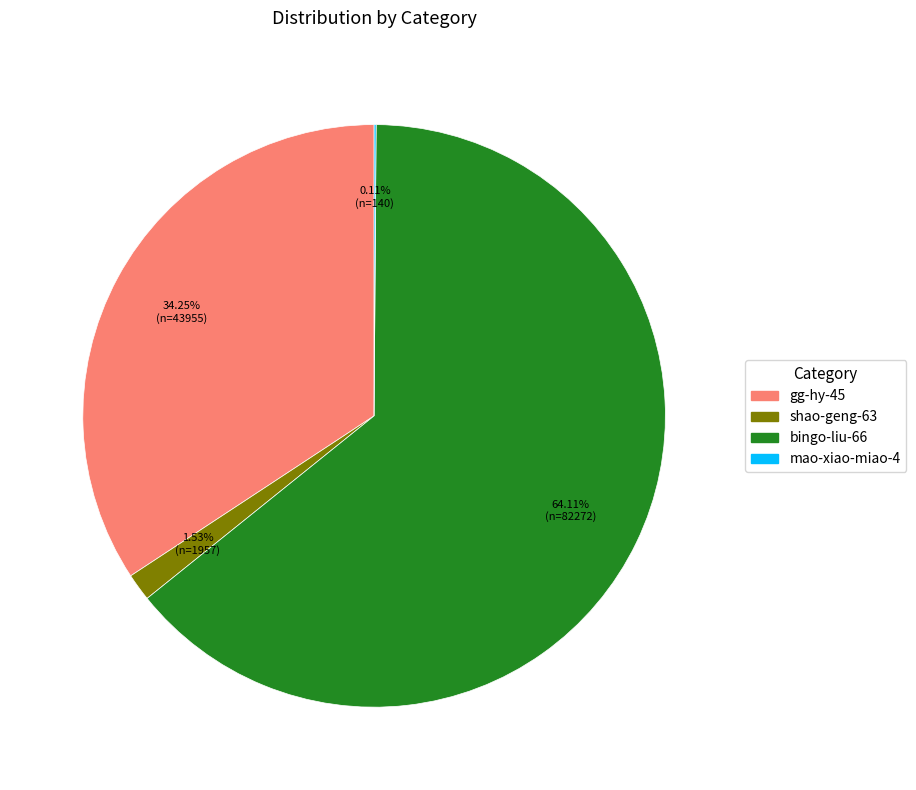

The shao-geng-63 slice represents 15% of the pie. True or false?

False